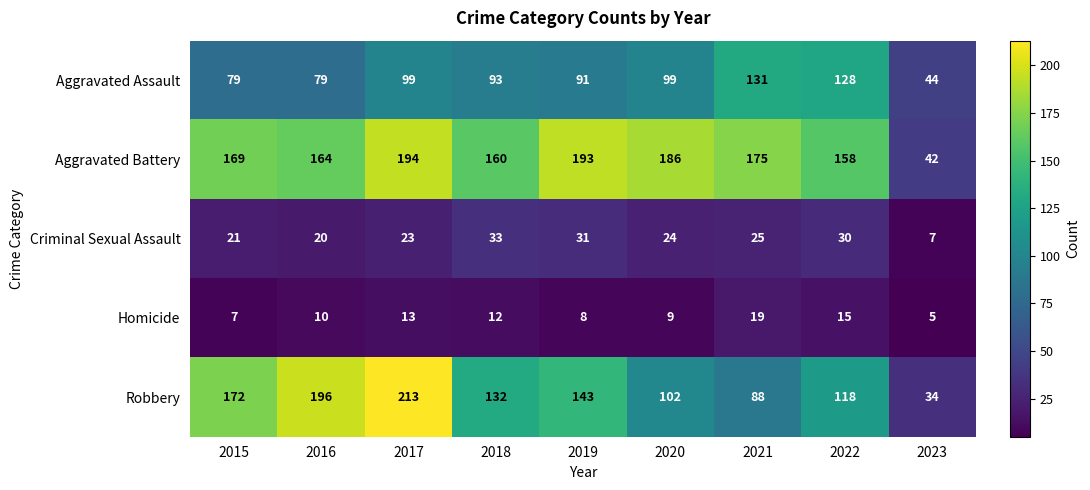

What is the sum of the Homicide values at 2023 and 2018?

17